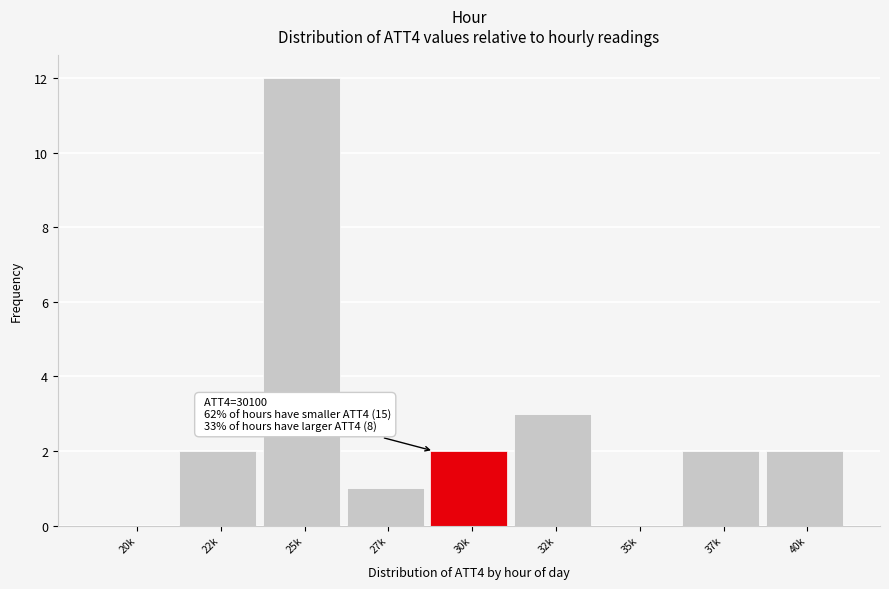

Reading left to right, what are all the values shown in this chart?

20k=0	22k=2	25k=12	27k=1	30k=2	32k=3	35k=0	37k=2	40k=2